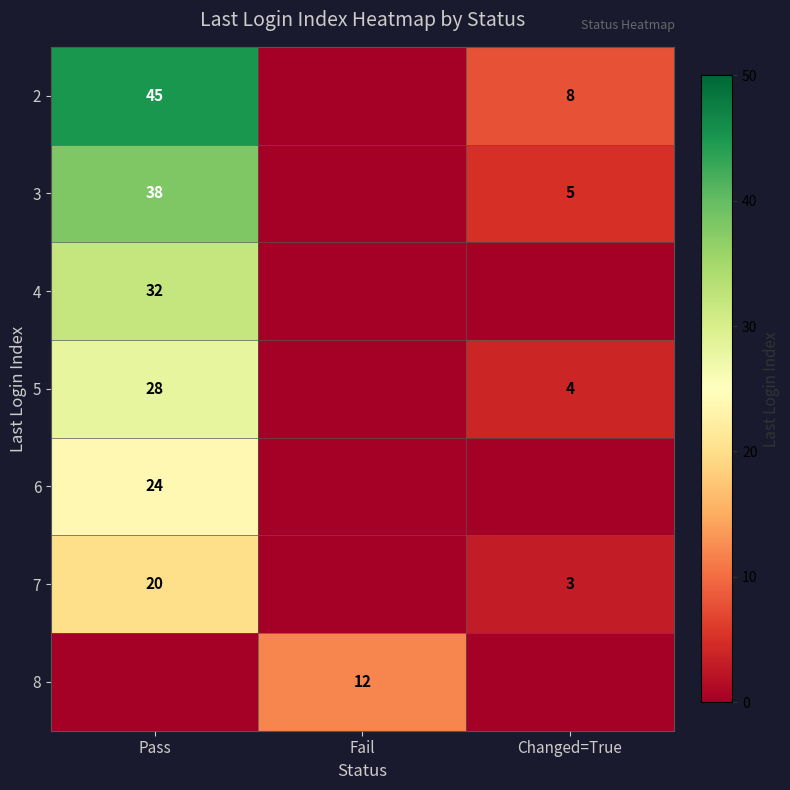

The value of 4 at Pass is 32. True or false?

True